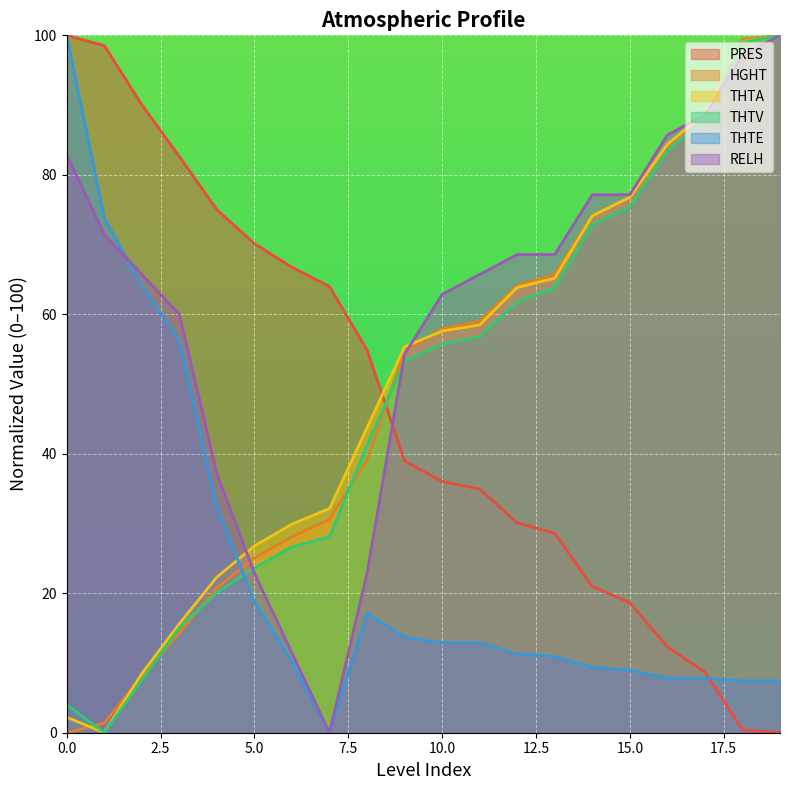

List the series in order of their peak value, lowest first.

PRES, HGHT, THTA, THTV, THTE, RELH